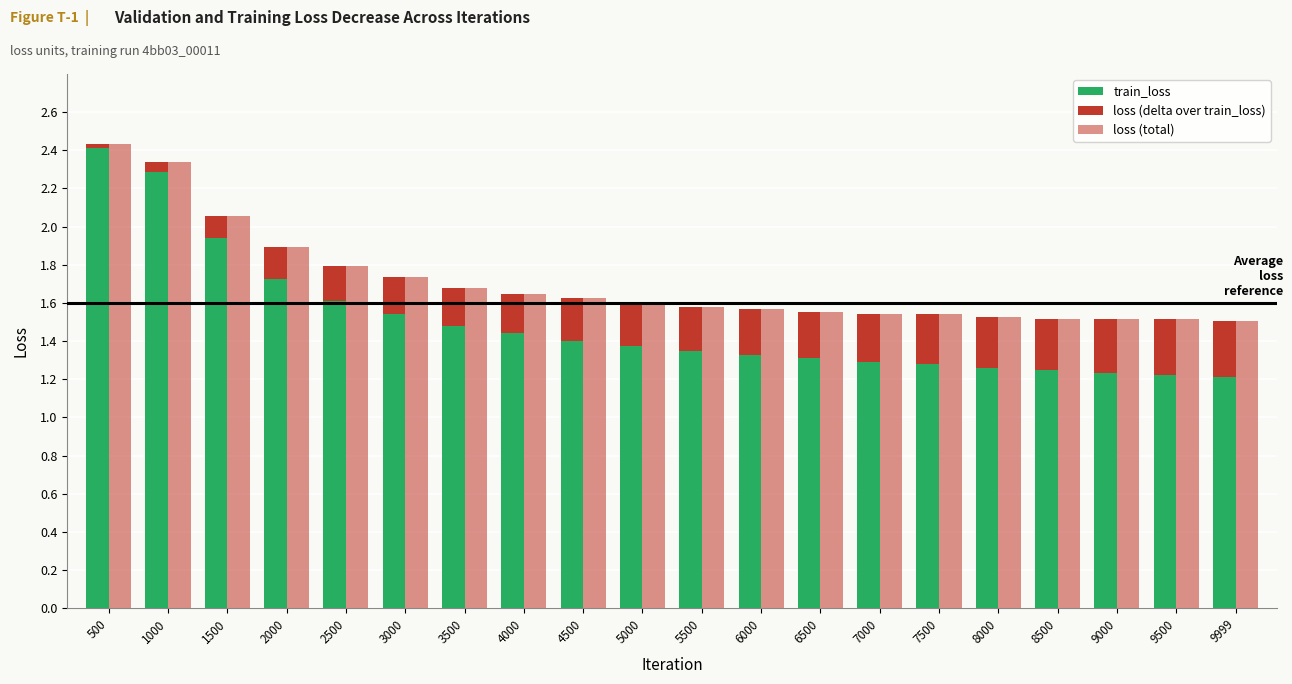

What is the greatest value displayed?

2.4